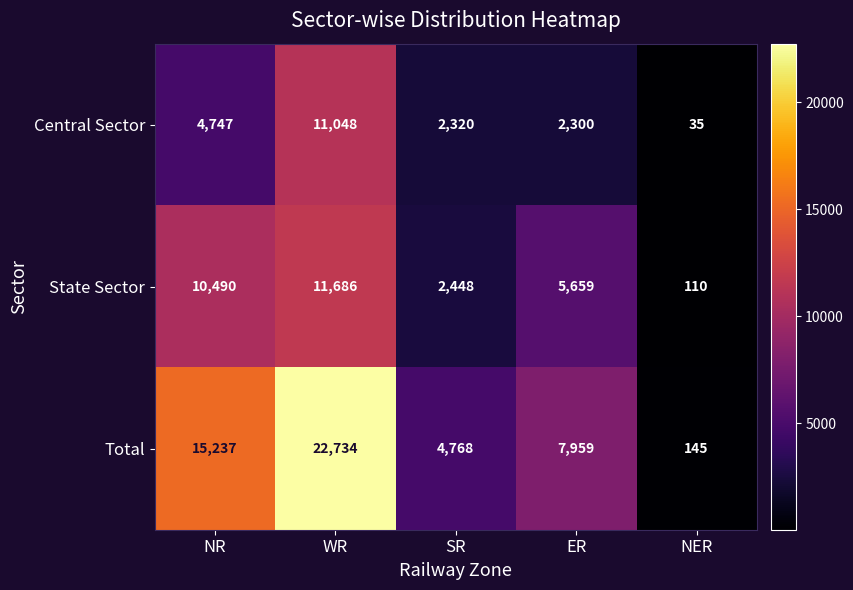

Is it true that Total equals 7186 at SR?

False